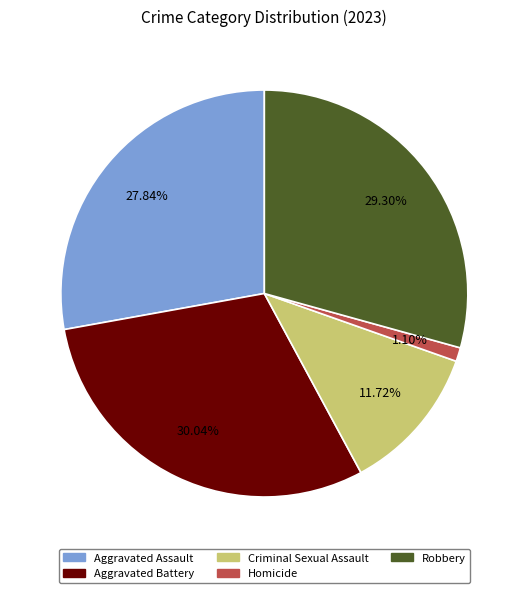

Combined, do Homicide and Robbery account for over 50%?

No